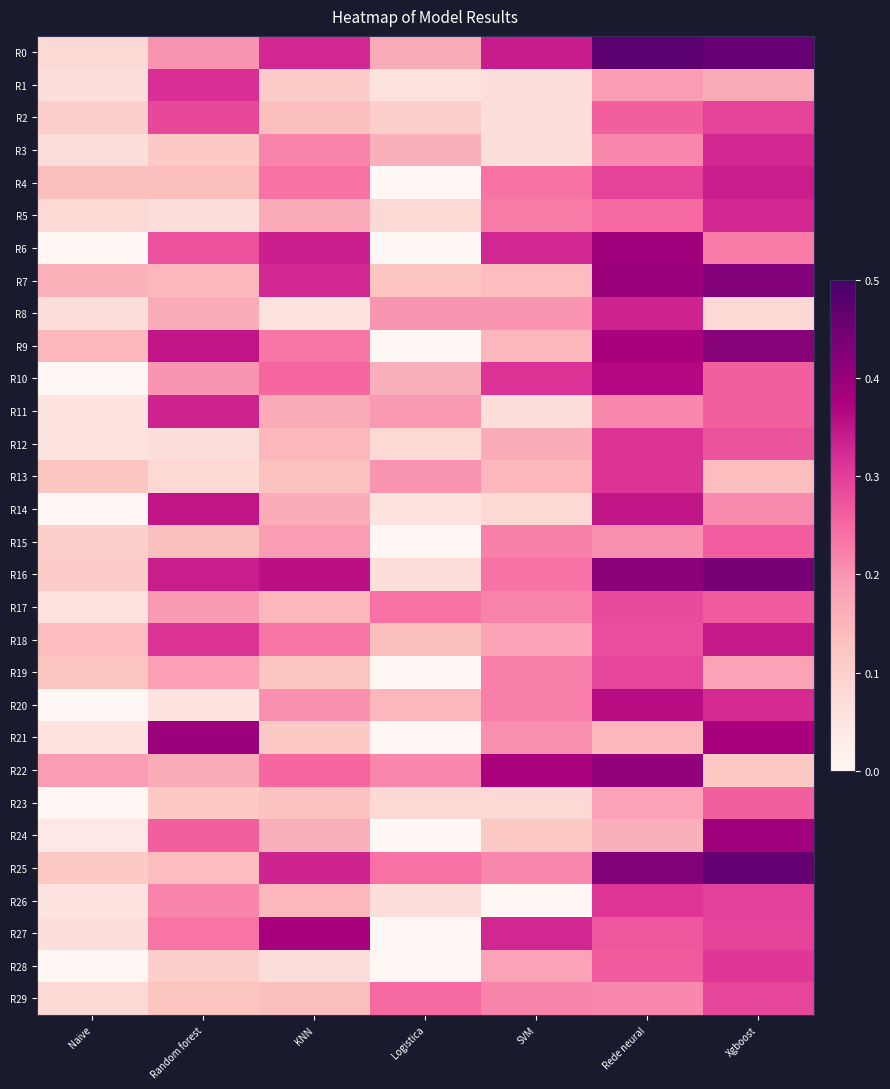

What is the spread (max minus min) of values at Logistica?

0.2